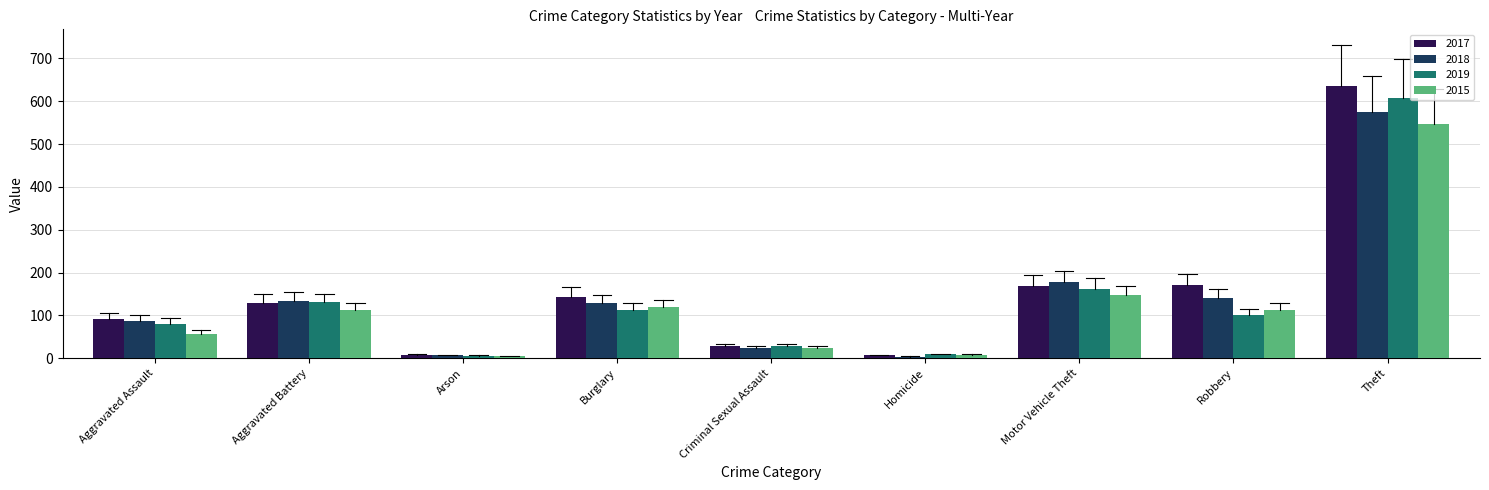

At which label does 2019 first exceed 101?

Aggravated Battery